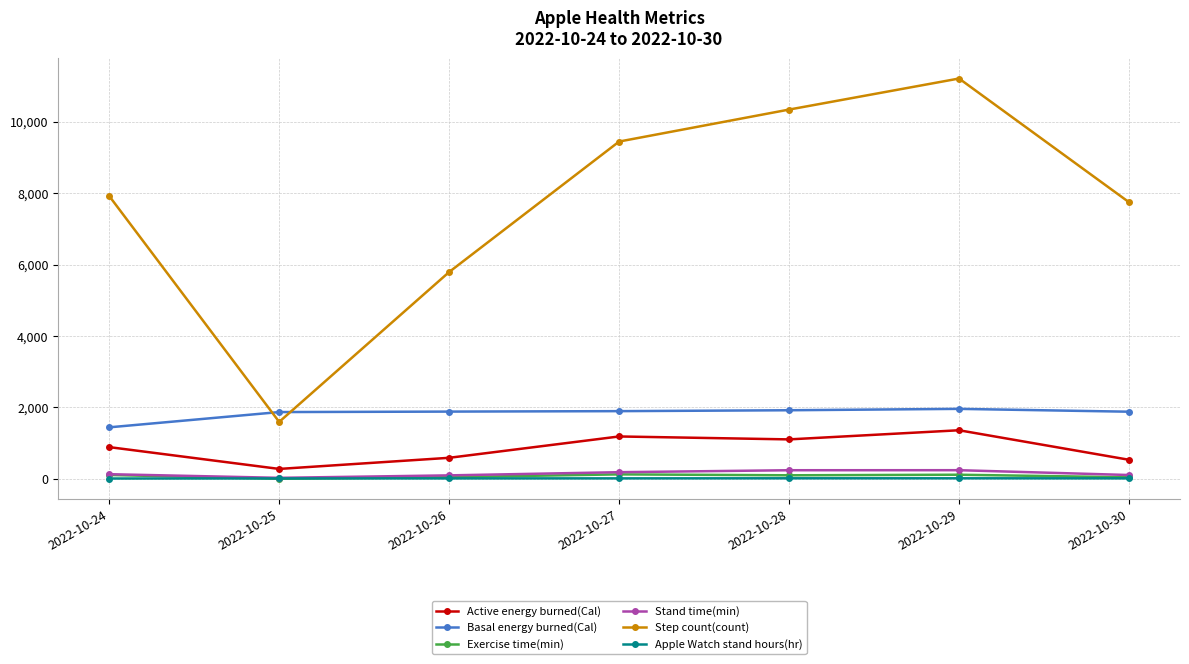

Is the value of Apple Watch stand hours(hr) at 2022-10-28 greater than the value of Active energy burned(Cal) at 2022-10-28?

No